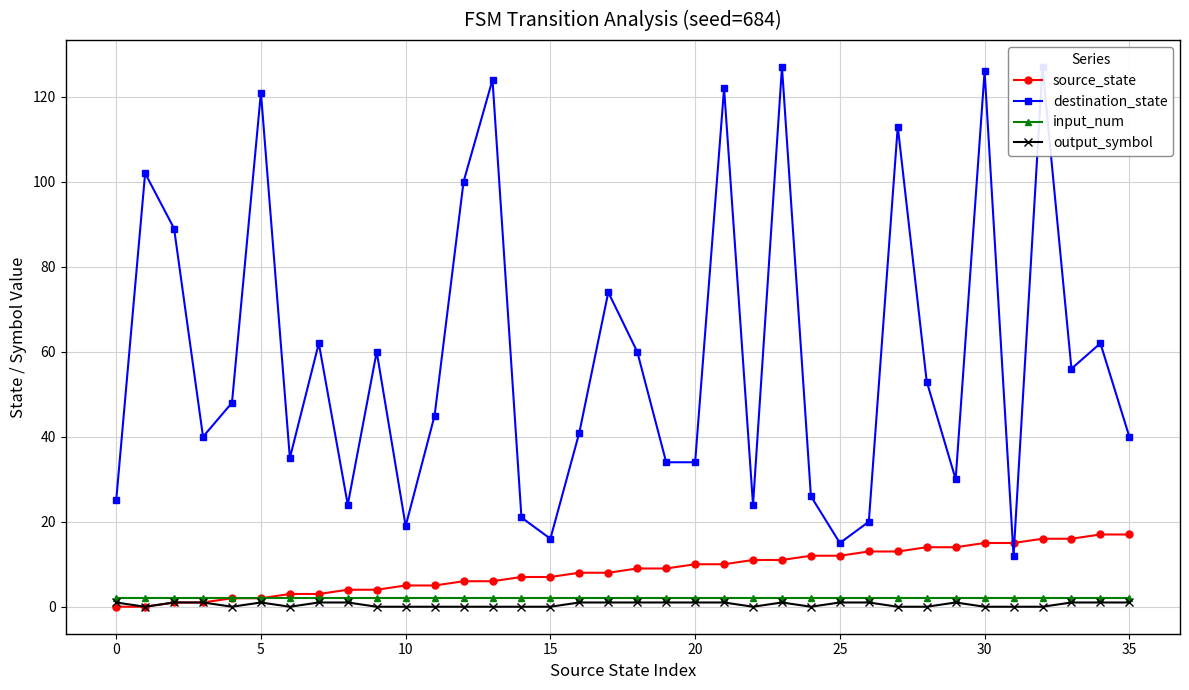

True or false: input_num has more than 2 interior local peaks.

False